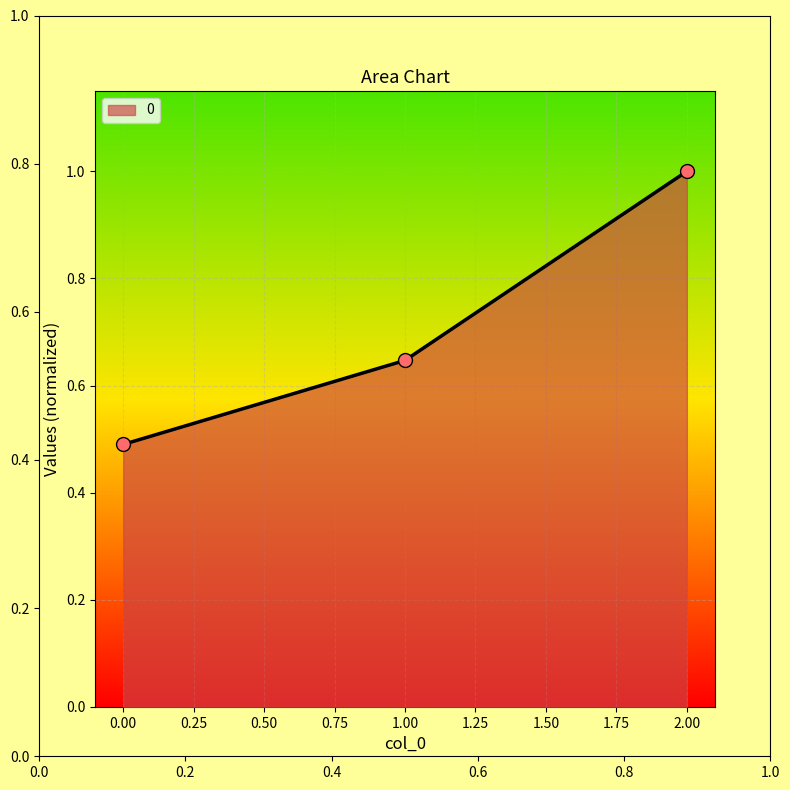

Which has a higher value, 0.00 or 1.00?

1.00